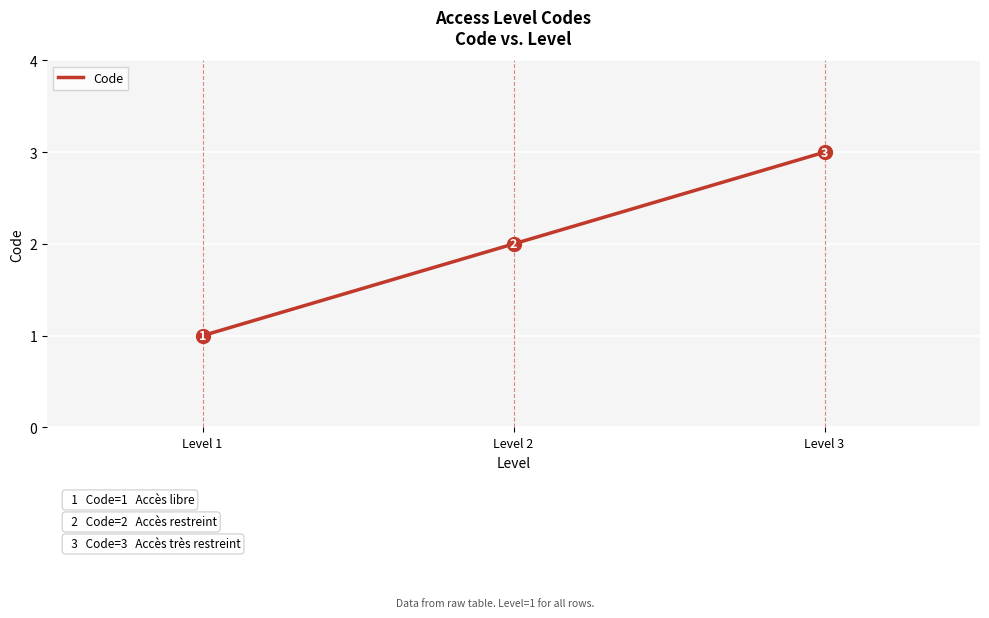

Reading left to right, what are all the values shown in this chart?

Level 1=1	Level 2=2	Level 3=3